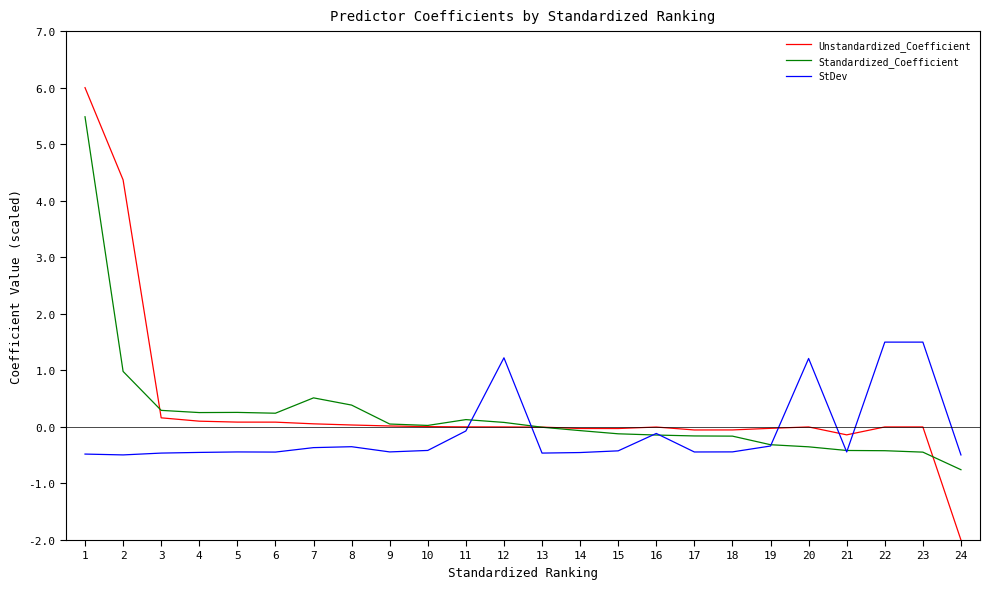

Is the value of Unstandardized_Coefficient at 18 greater than the value of Standardized_Coefficient at 21?

Yes